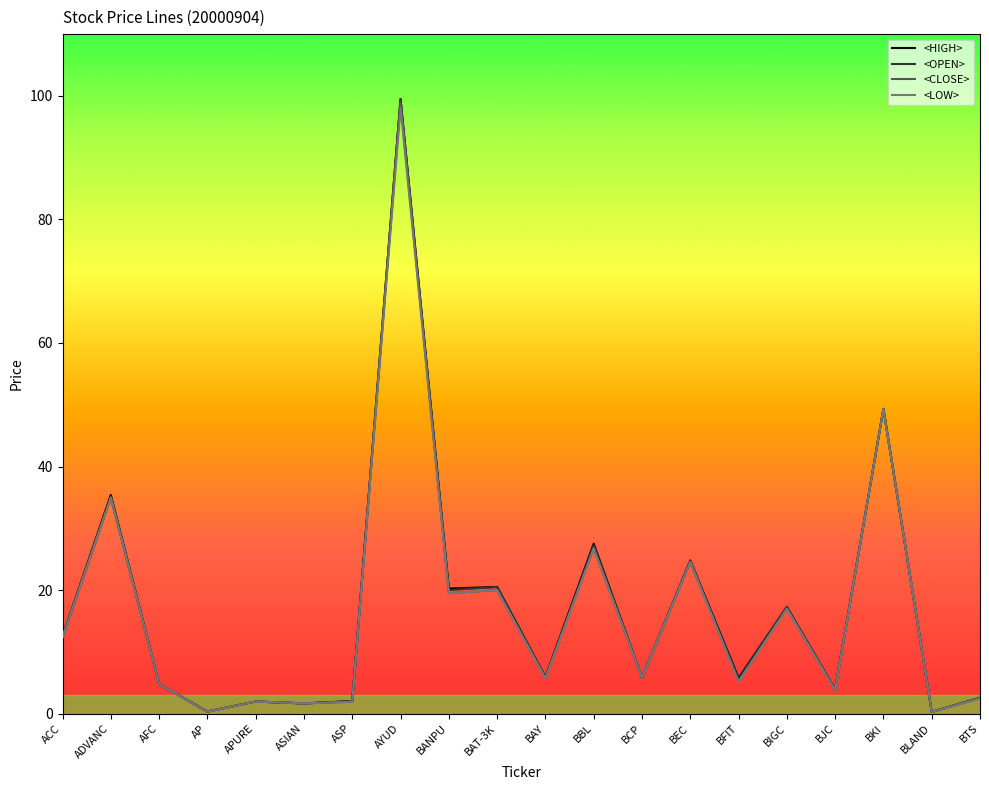

What is the spread (max minus min) of values at BAT-3K?

0.5